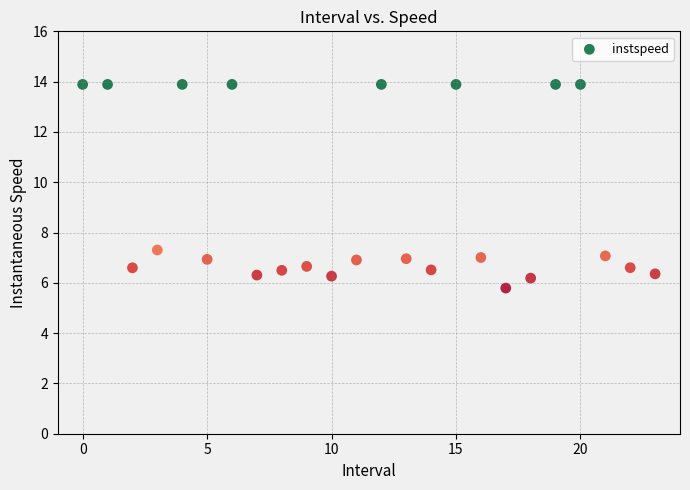

What Y value in the scatter plot is closest to 9?

7.3